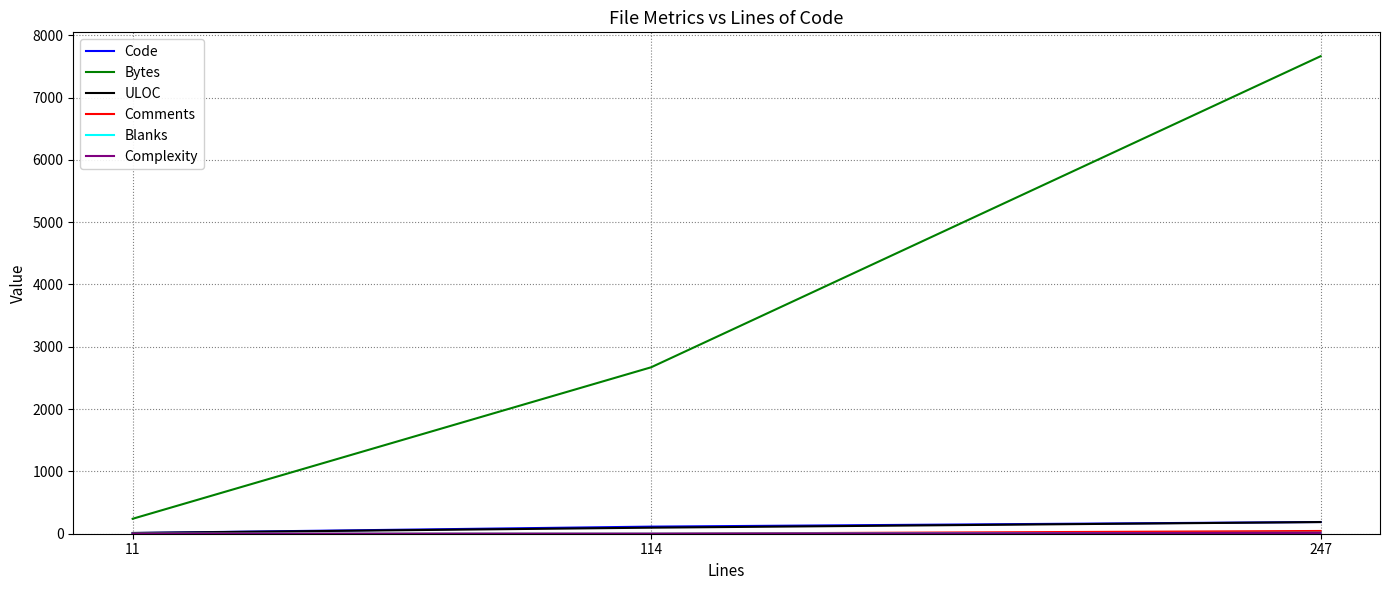

How many ULOC values are between 12 and 187?

3